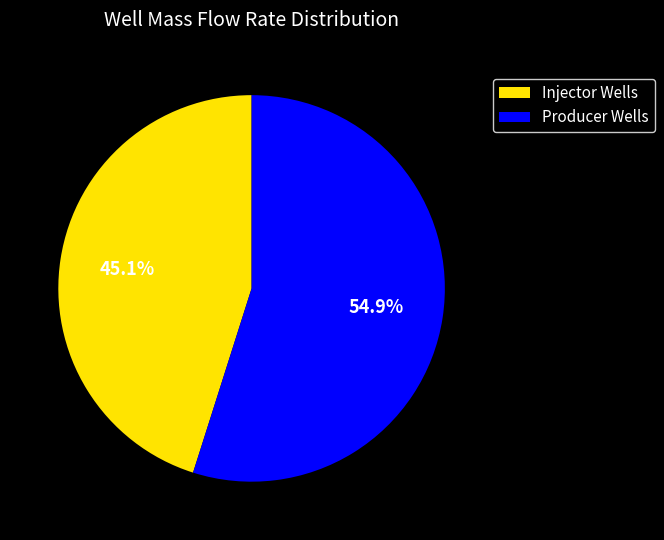

Rank the categories by value from highest to lowest.

Producer Wells, Injector Wells